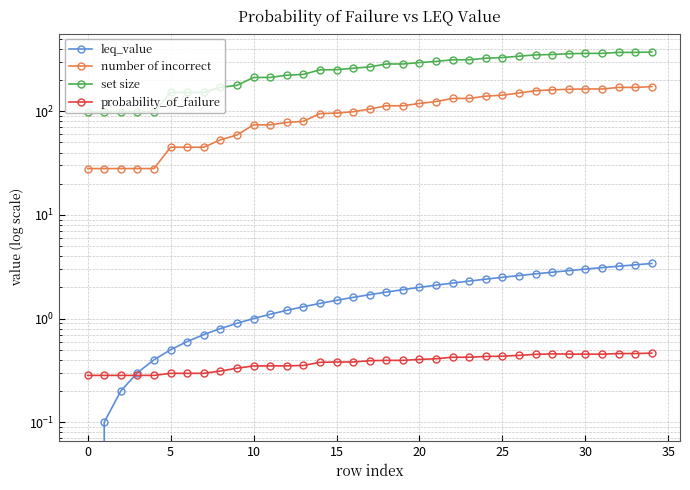

How many positive values does the leq_value series have?

34